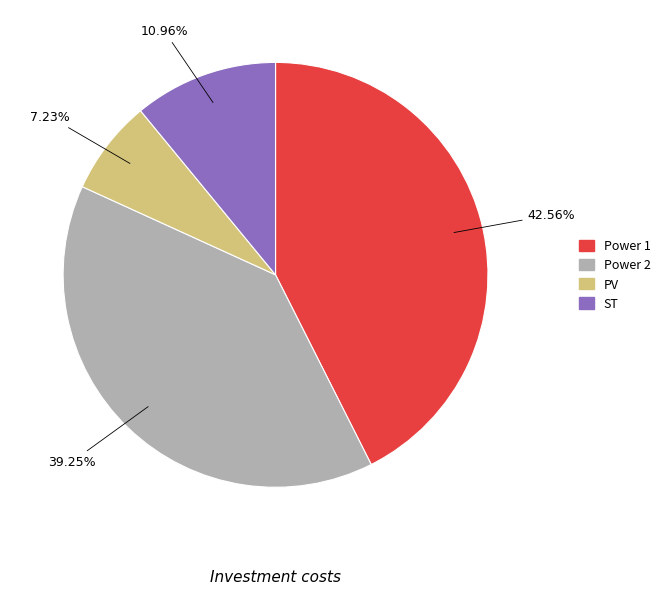

To the nearest percent, what is the difference between the largest and smallest slice percentages?

35%